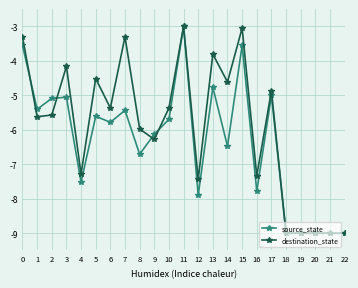

What is the approximate value of destination_state at 14?

-4.6